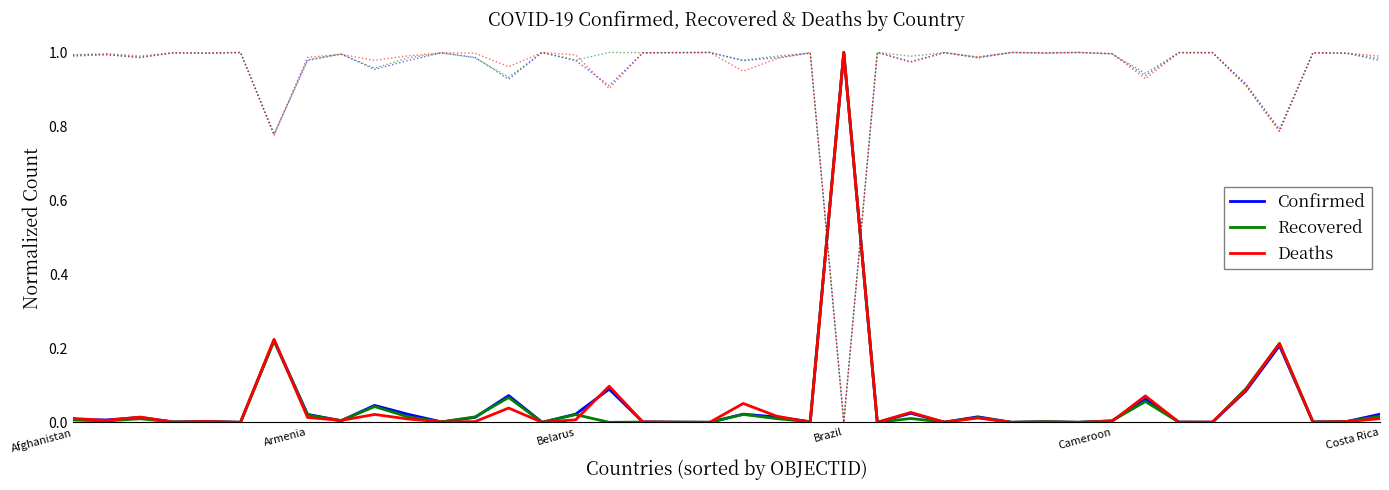

Is this an area chart (filled region under the line)?

No